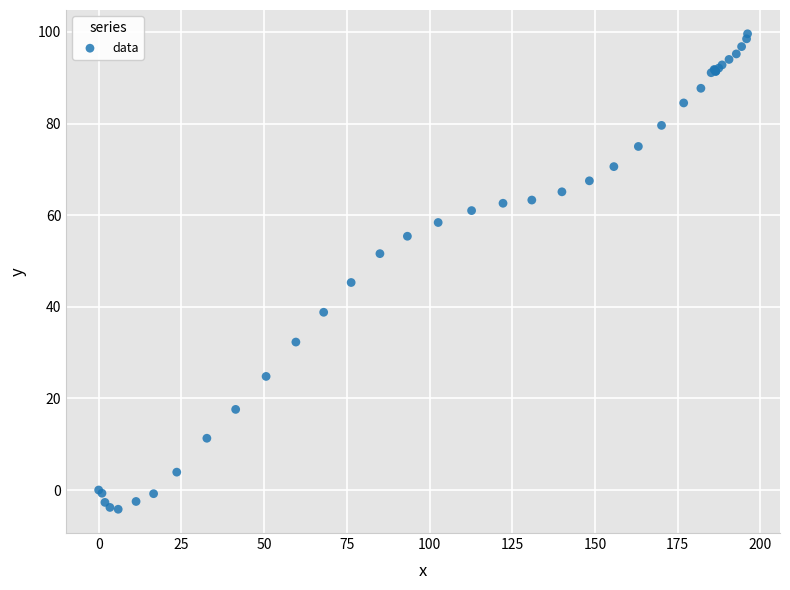

What Y value in the scatter plot is closest to 47?

45.3